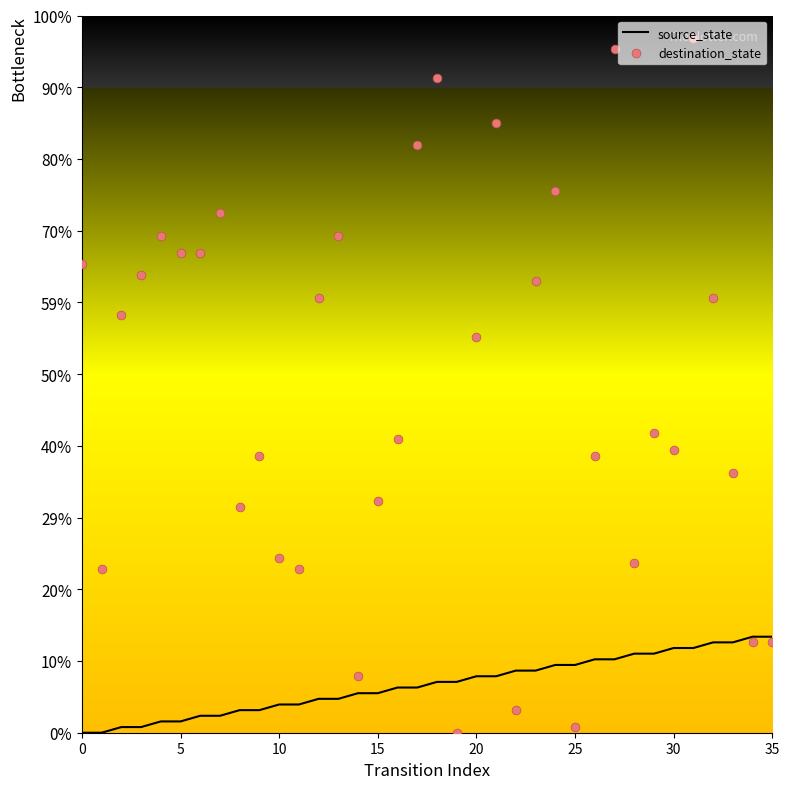

At how many categories does at least one series exceed 22?

30